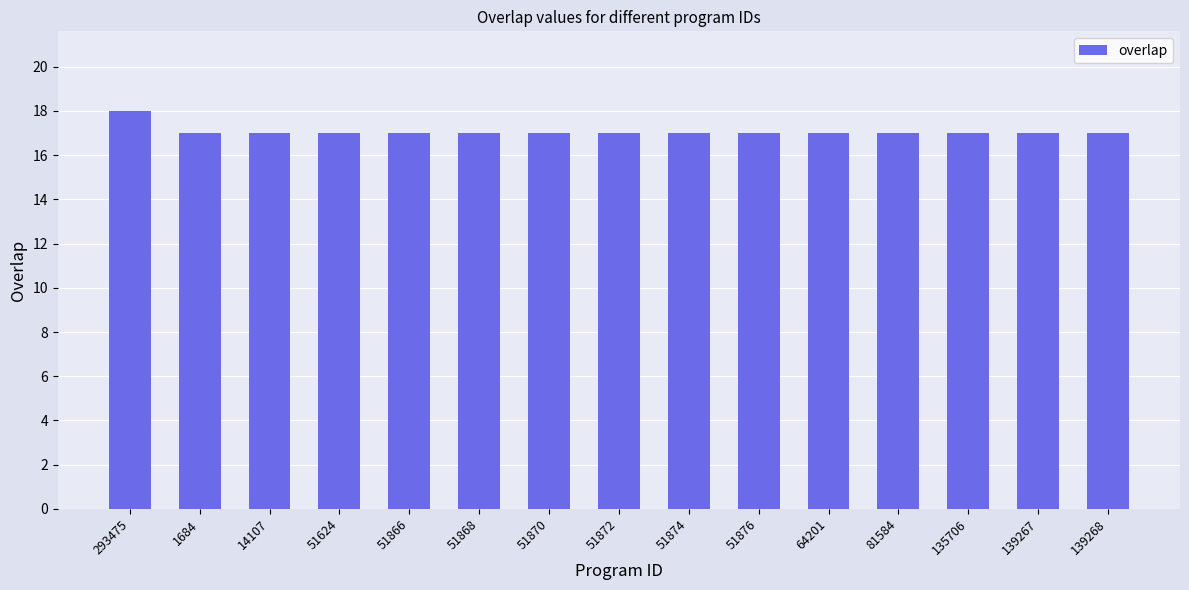

Reading left to right, extract all data points from this chart.

293475=18	1684=17	14107=17	51624=17	51866=17	51868=17	51870=17	51872=17	51874=17	51876=17	64201=17	81584=17	135706=17	139267=17	139268=17